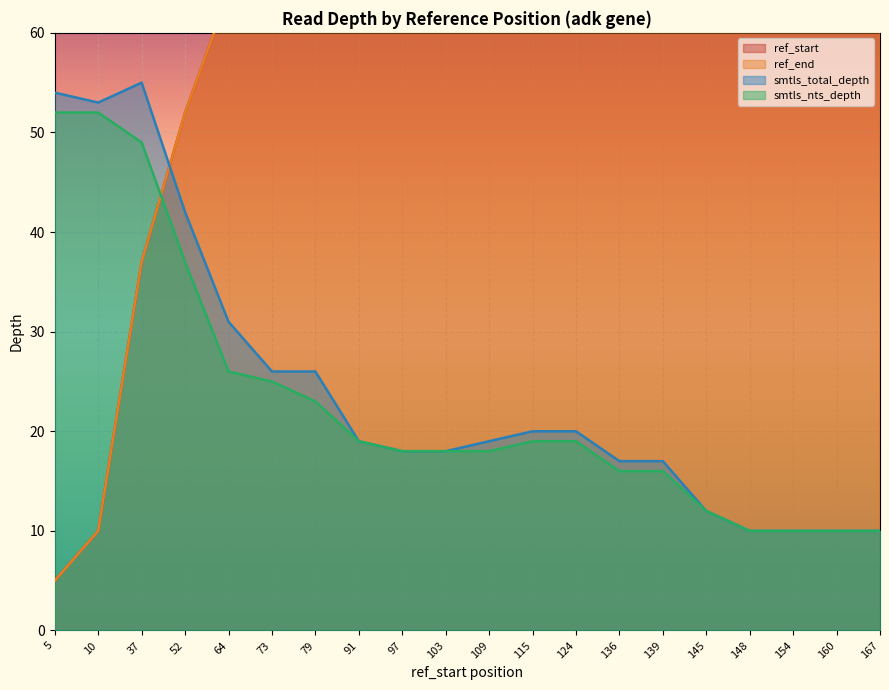

What is the total value across all series at 79?

207